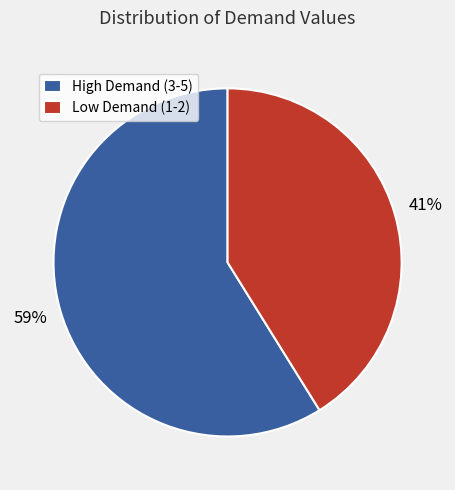

How many slices are in this pie chart?

2